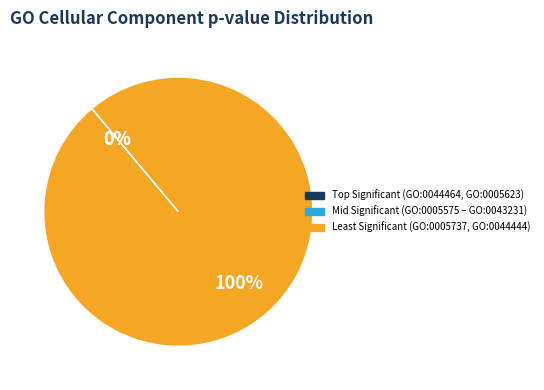

Do intracellular anatomical structure and intracellular membrane-bounded organelle together represent more than half of the pie?

No